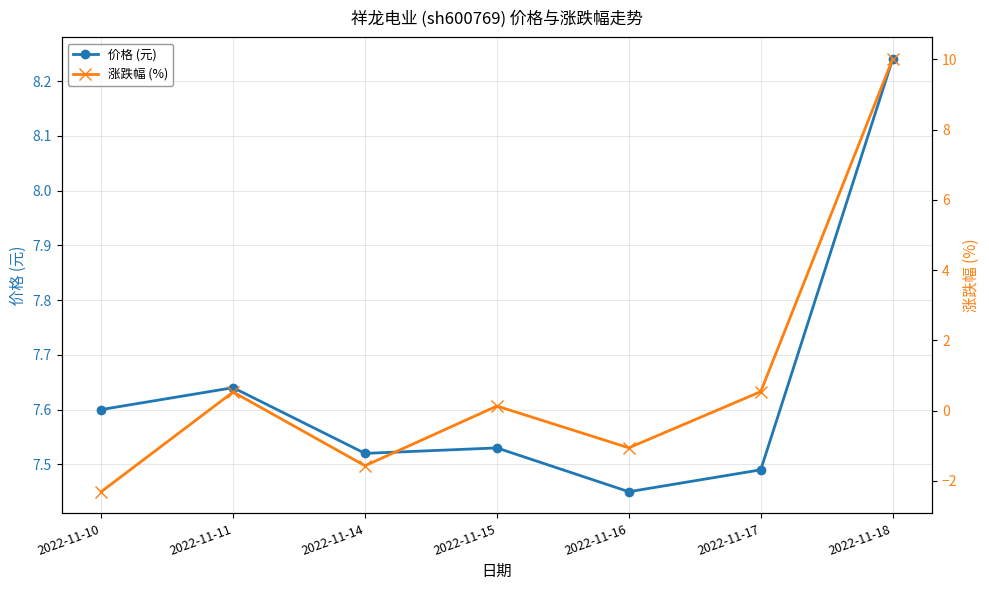

At which label does 涨跌幅 (%) reach its peak?

2022-11-18